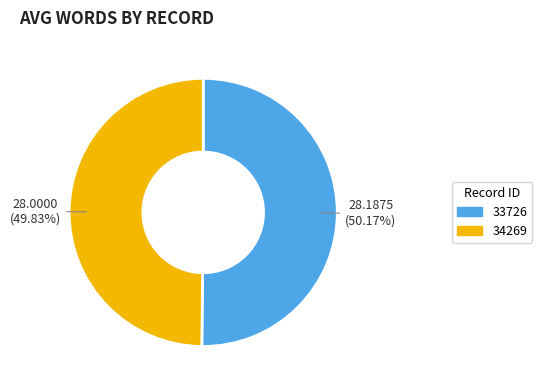

How many slices are in this pie chart?

2